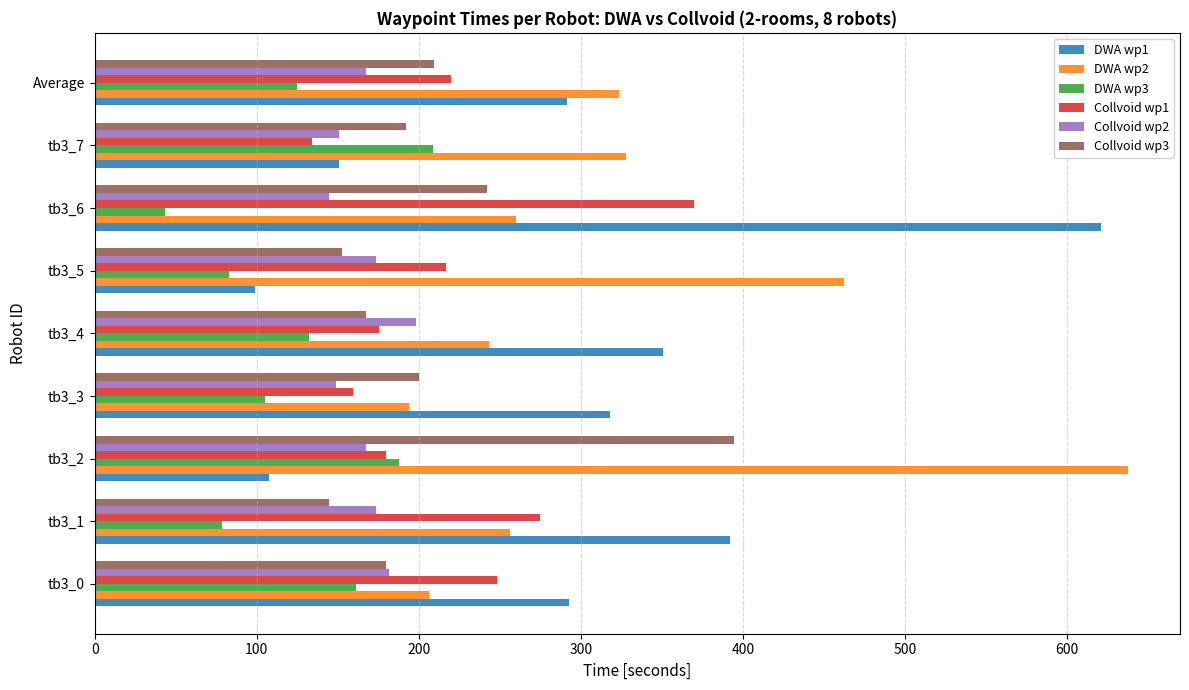

What is the average value of the DWA wp3 series?

125.0